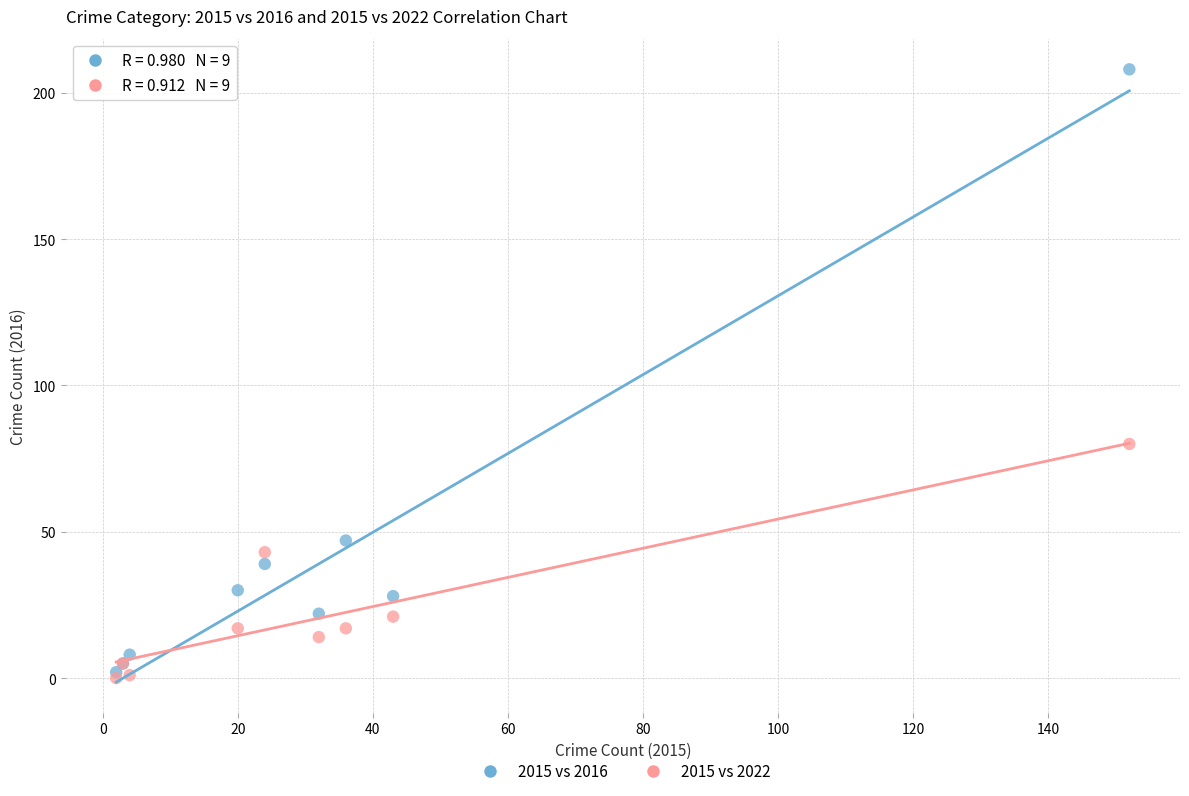

In the 2015 vs 2016 series, what Y value is closest to 105?

47